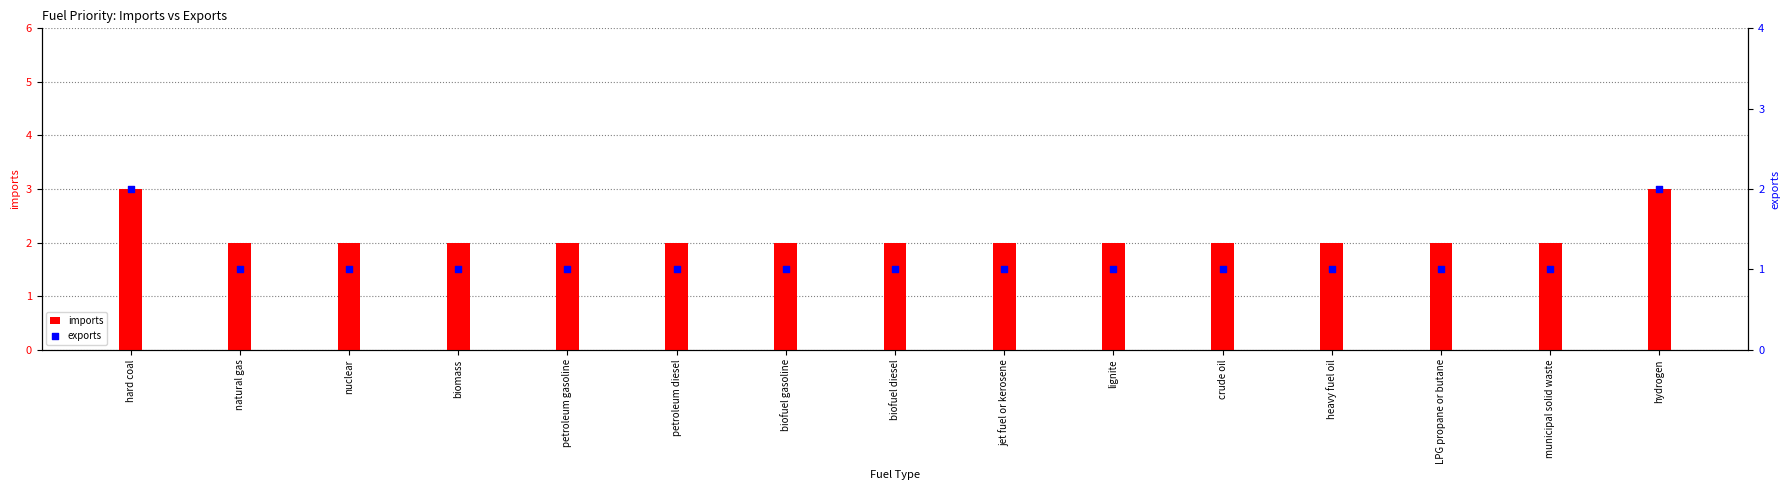

Which series has the widest spread of Y values?

imports